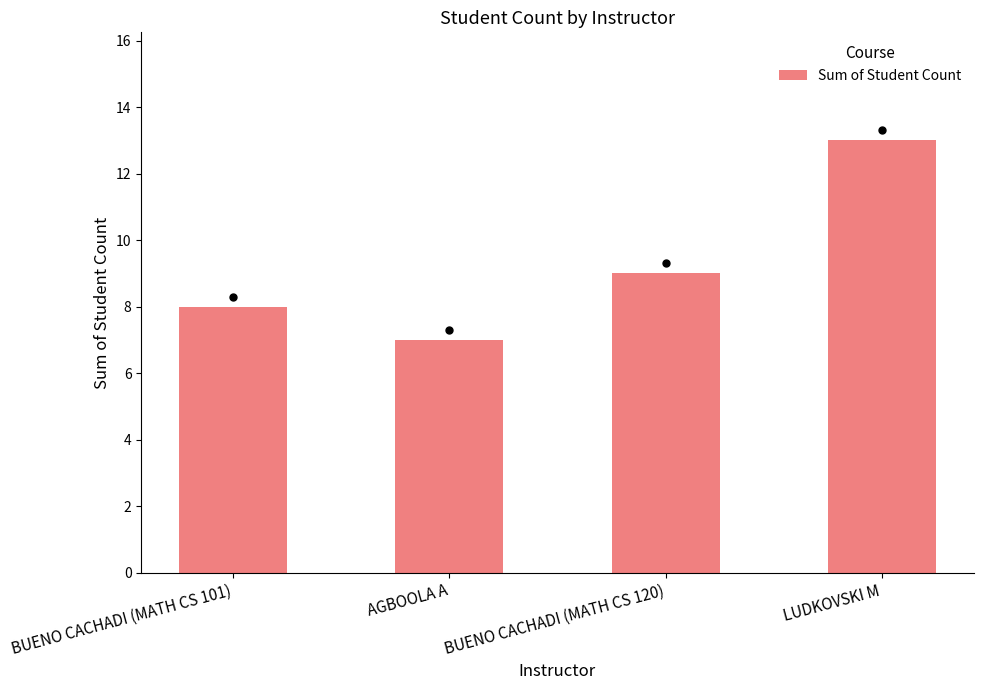

What is the change in value from AGBOOLA A to LUDKOVSKI M?

+6